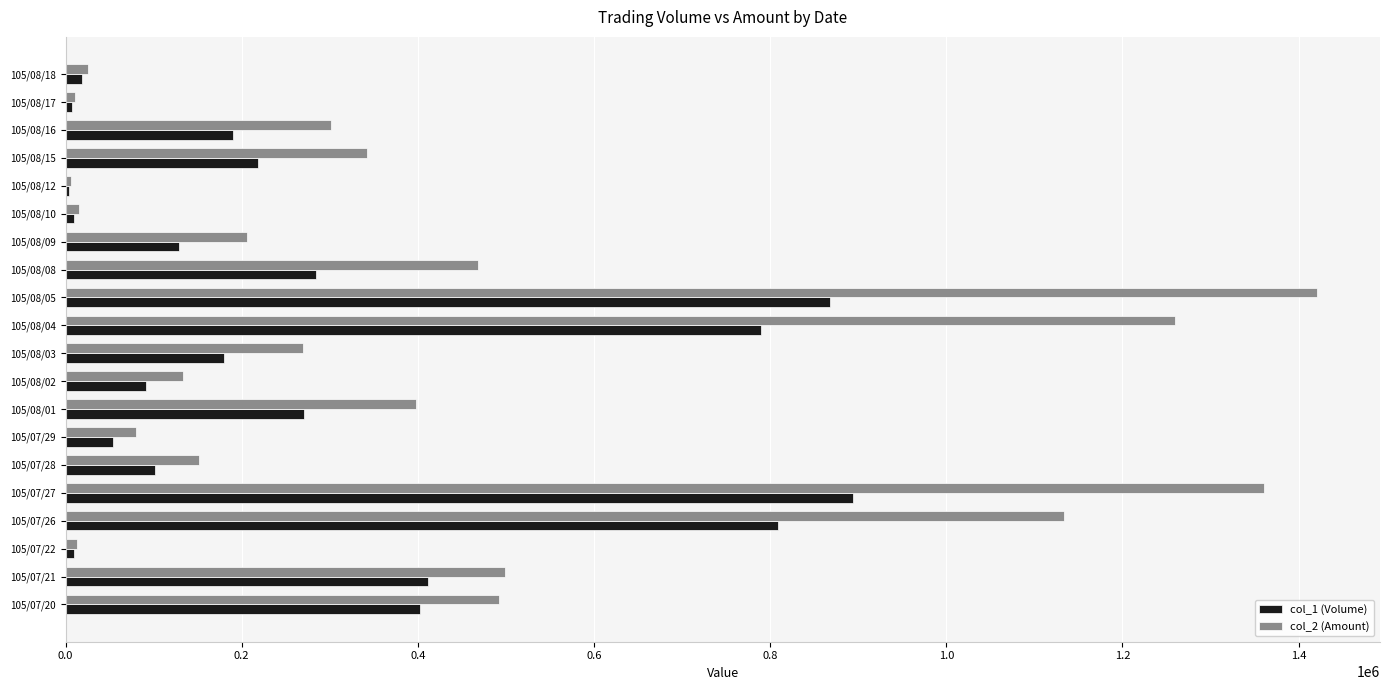

Which category has the highest value in the col_1 (Volume) series?

105/07/27